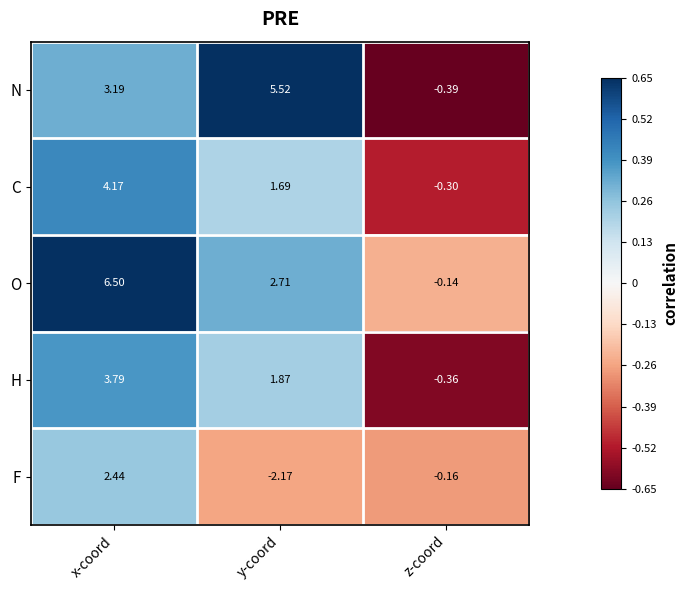

Which series has the widest spread of values?

O